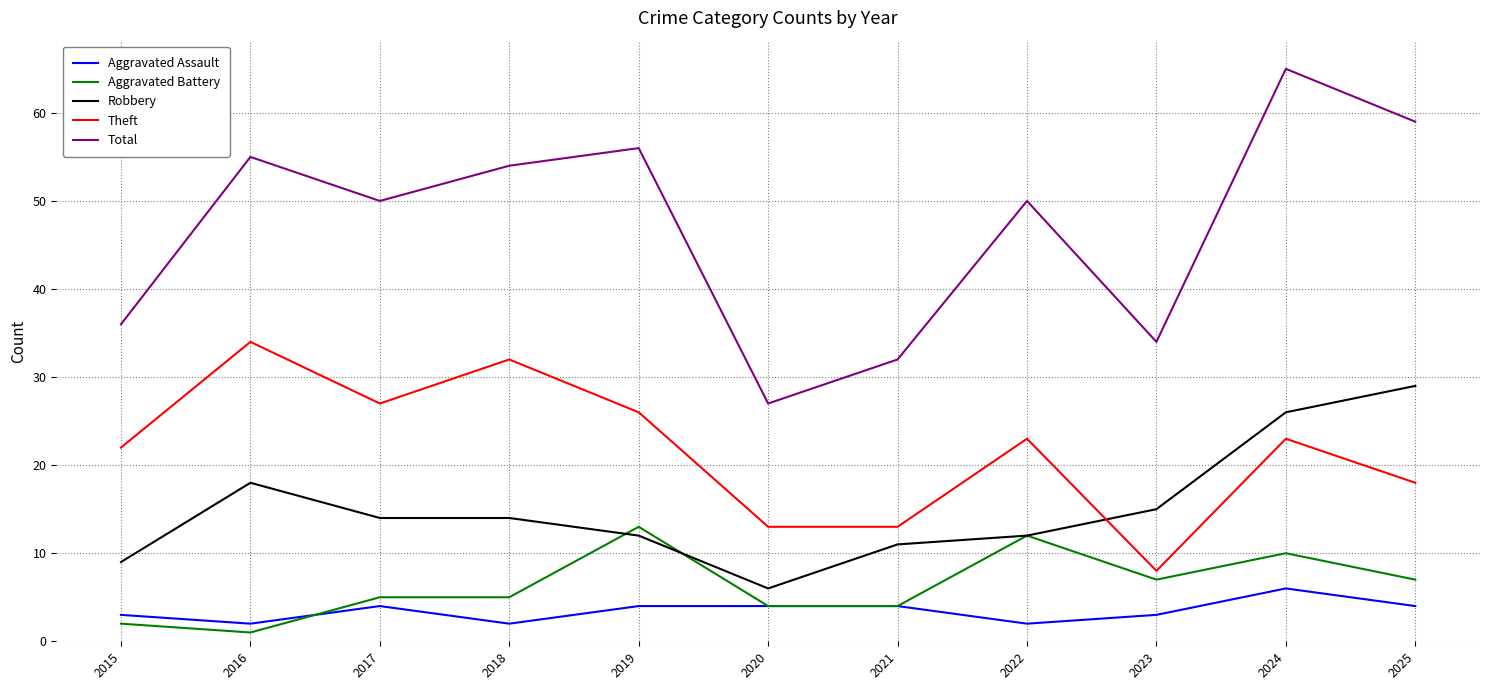

Reading left to right, what are all the values shown in this chart?

Aggravated Assault: 2015=3	2016=2	2017=4	2018=2	2019=4	2020=4	2021=4	2022=2	2023=3	2024=6	2025=4
Aggravated Battery: 2015=2	2016=1	2017=5	2018=5	2019=13	2020=4	2021=4	2022=12	2023=7	2024=10	2025=7
Robbery: 2015=9	2016=18	2017=14	2018=14	2019=12	2020=6	2021=11	2022=12	2023=15	2024=26	2025=29
Theft: 2015=22	2016=34	2017=27	2018=32	2019=26	2020=13	2021=13	2022=23	2023=8	2024=23	2025=18
Total: 2015=36	2016=55	2017=50	2018=54	2019=56	2020=27	2021=32	2022=50	2023=34	2024=65	2025=59